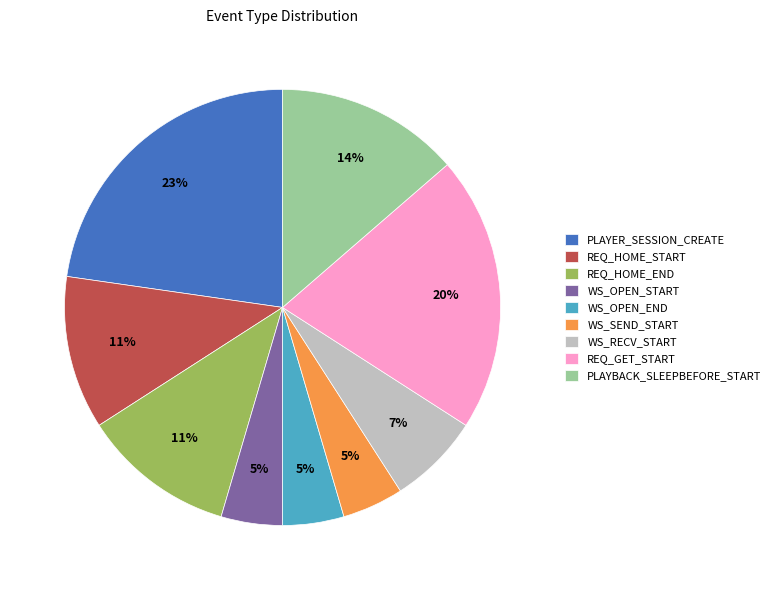

True or false: WS_RECV_START accounts for 15% of the total.

False